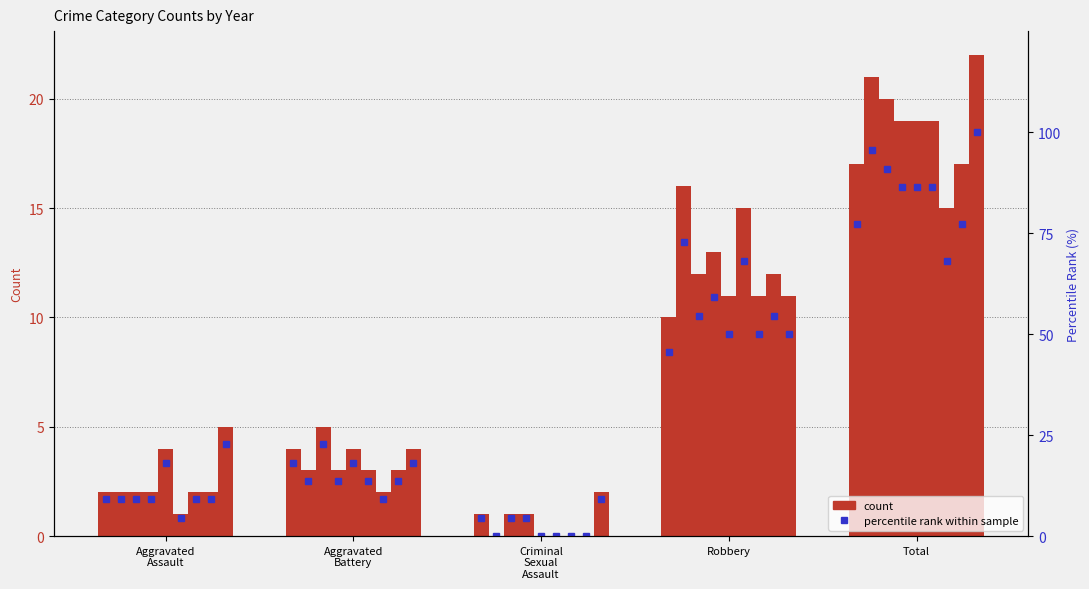

At which label is the value closest to 40?

Robbery